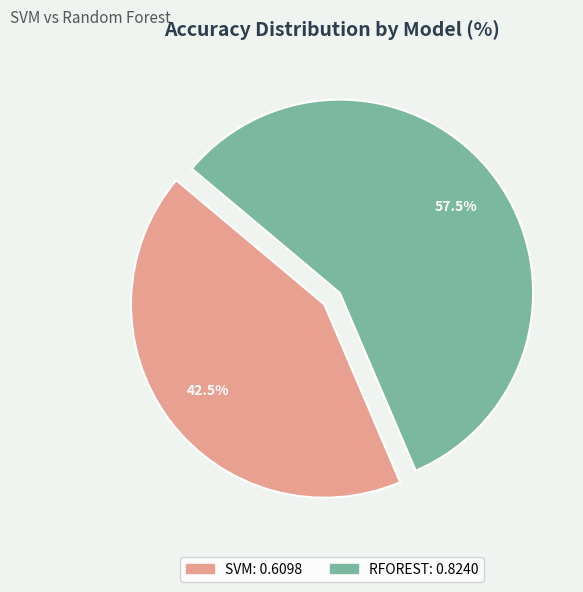

Is RFOREST the majority of the pie?

Yes